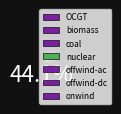

How many segments does this pie chart have?

7